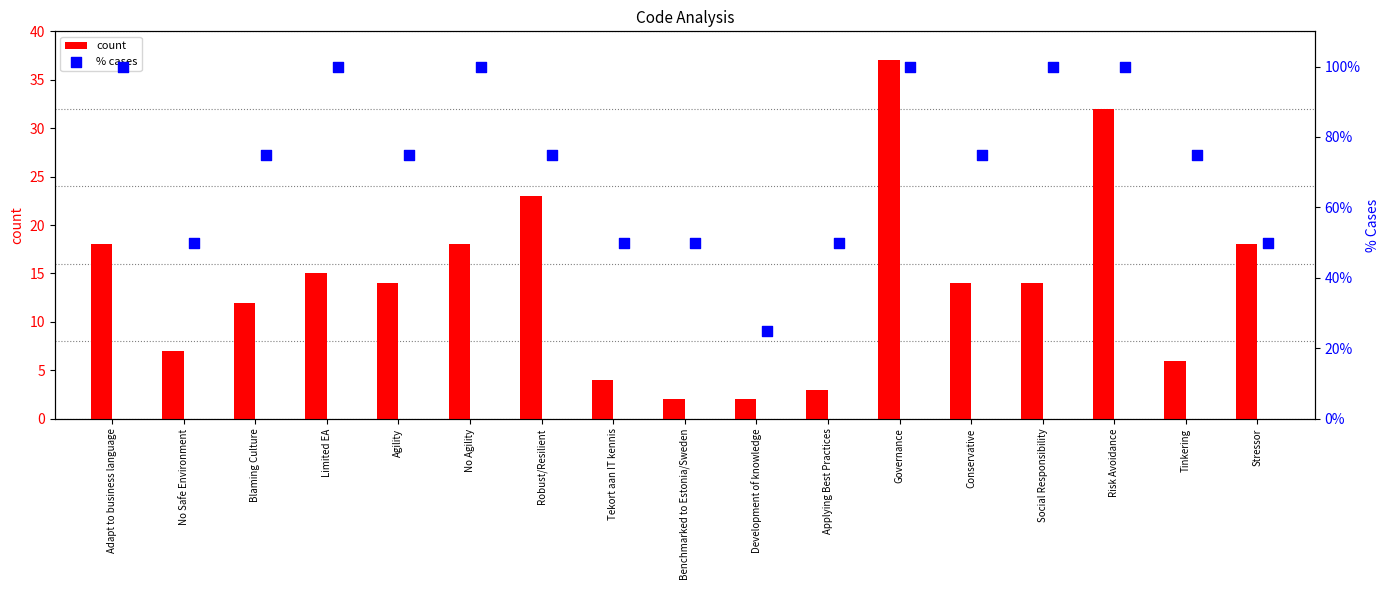

Which series has the widest spread of Y values?

count